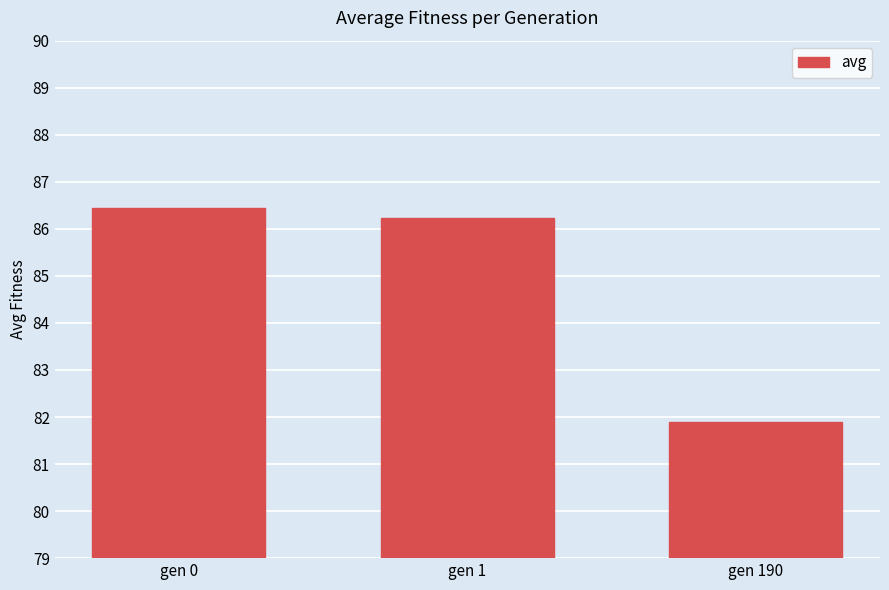

Reading left to right, list all the values displayed in this chart.

86.4	86.2	81.9